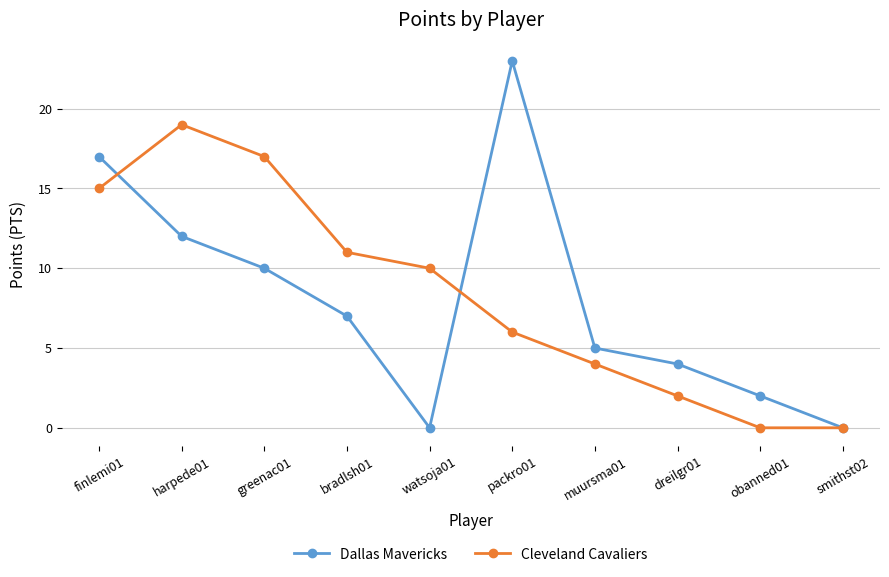

True or false: Dallas Mavericks has a value of 4 at bradlsh01.

False